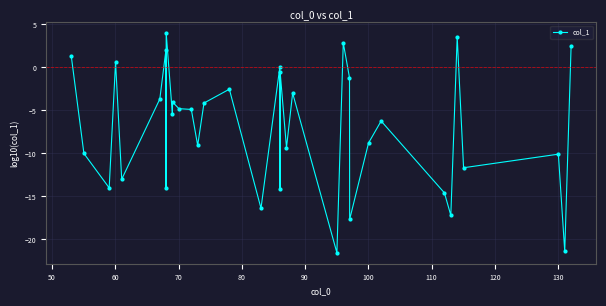

What is the difference between the maximum and minimum values?

25.5